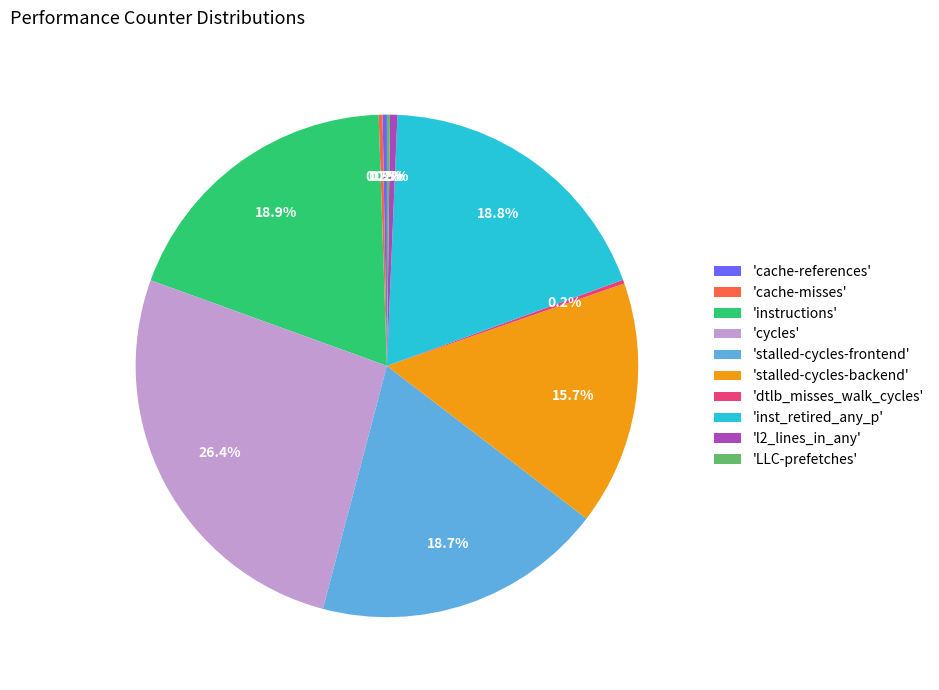

Combined, what portion of the pie is 'stalled-cycles-frontend' and 'l2_lines_in_any'?

19.2%